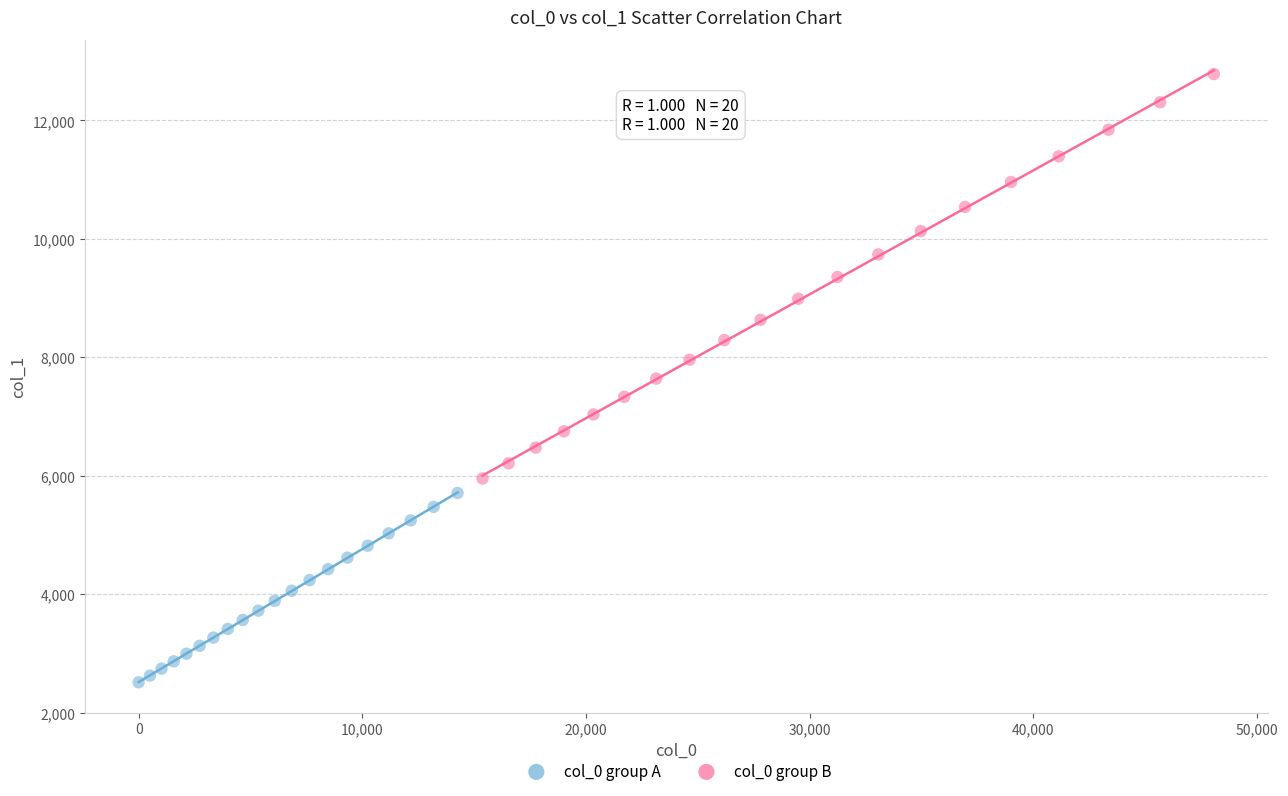

Which series has the widest spread of Y values?

col_0 group B